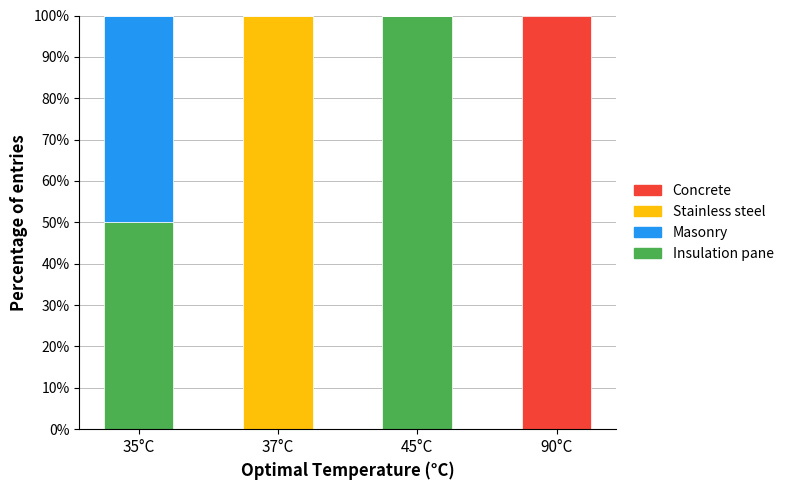

Is it true that Insulation pane equals 0 at 90°C?

True